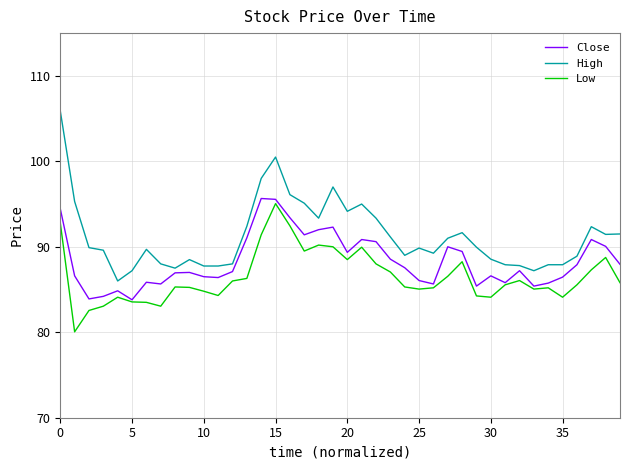

True or false: Low and High cross at least once.

False